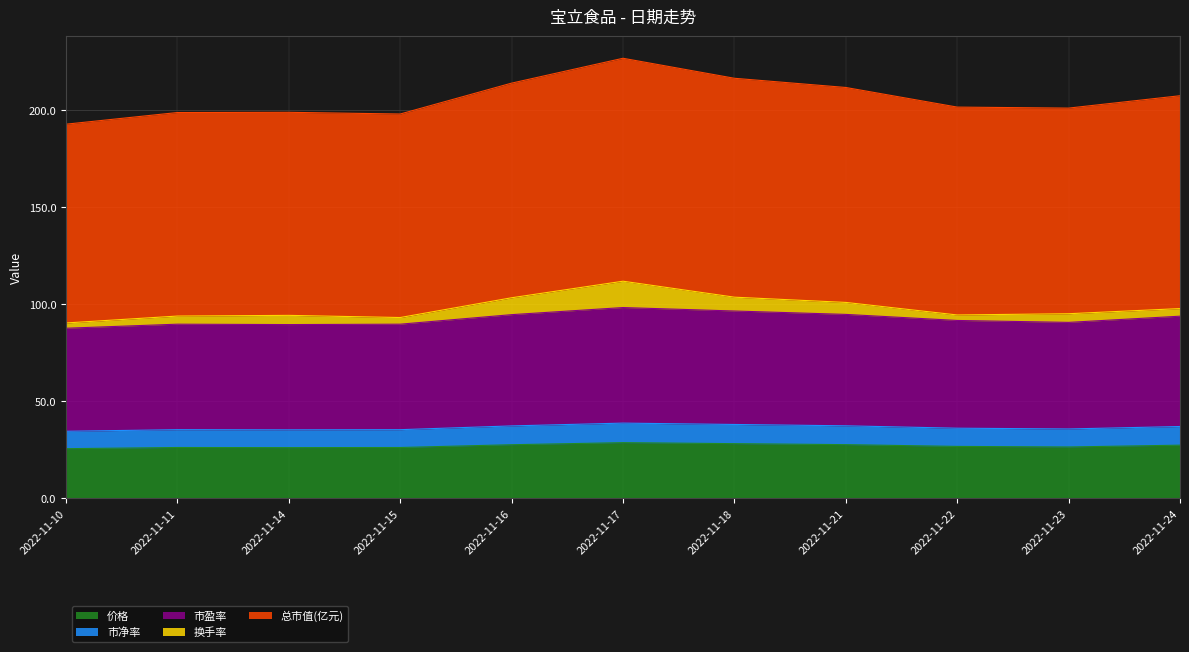

Between 2022-11-11 and 2022-11-21, which series saw the biggest shift?

总市值(亿元)